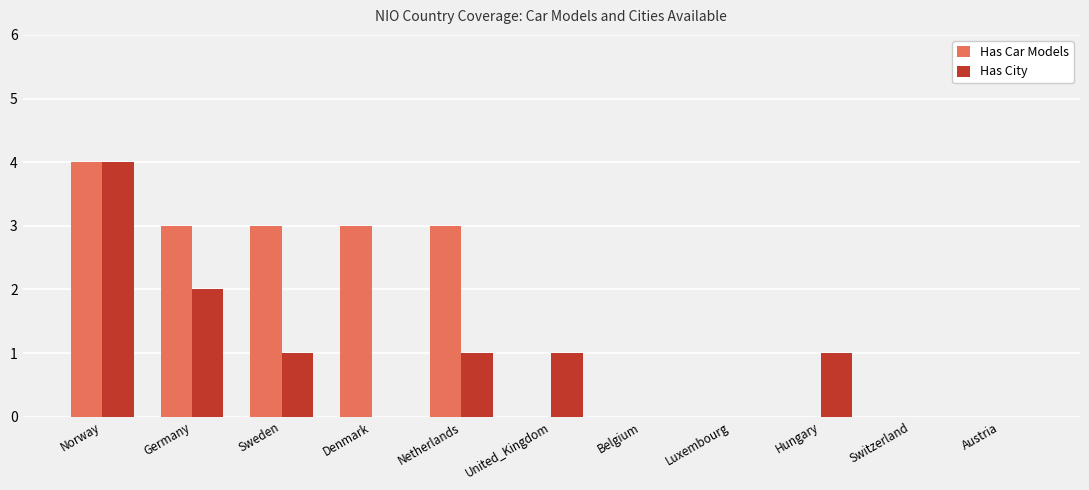

How many Has City values are between 0 and 1?

9